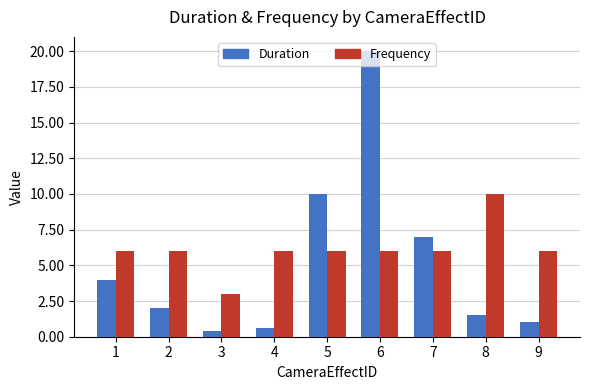

Which category has the highest value across all series?

6